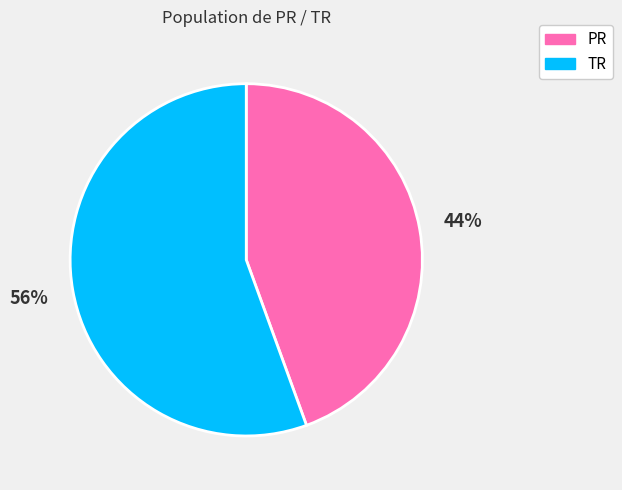

Rank the categories by value from lowest to highest.

PR, TR